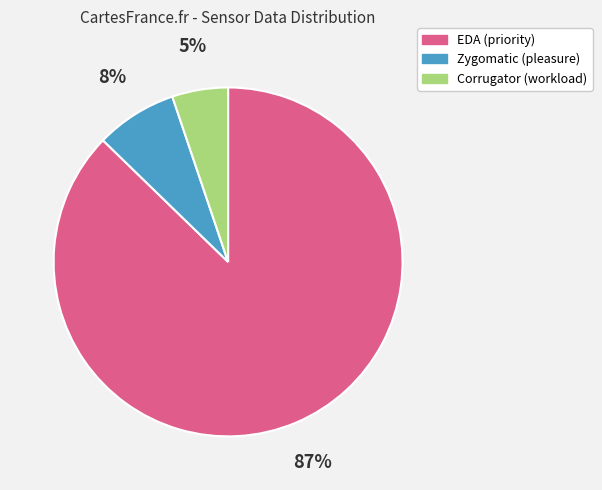

Which slice is the largest?

EDA (priority)